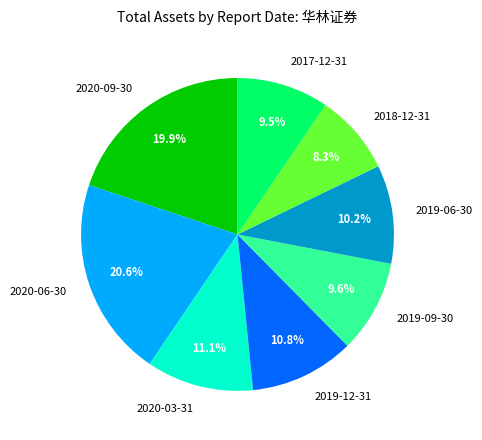

Is 2020-09-30 the majority of the pie?

No